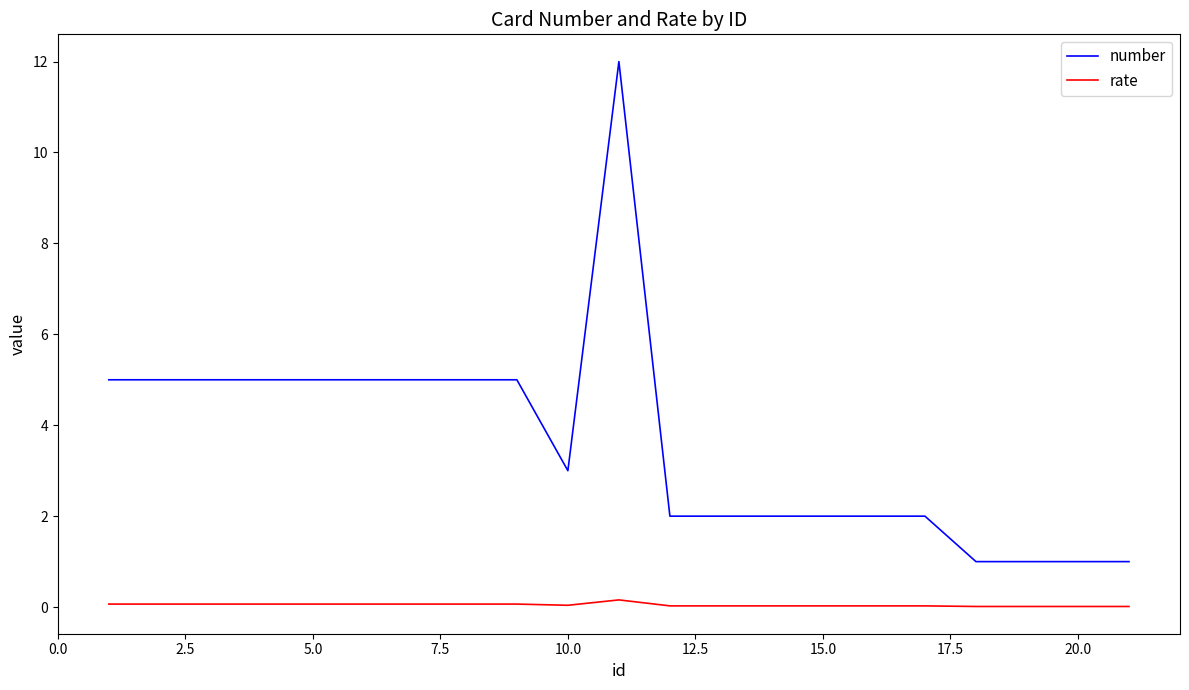

Which series has the widest spread of values?

number